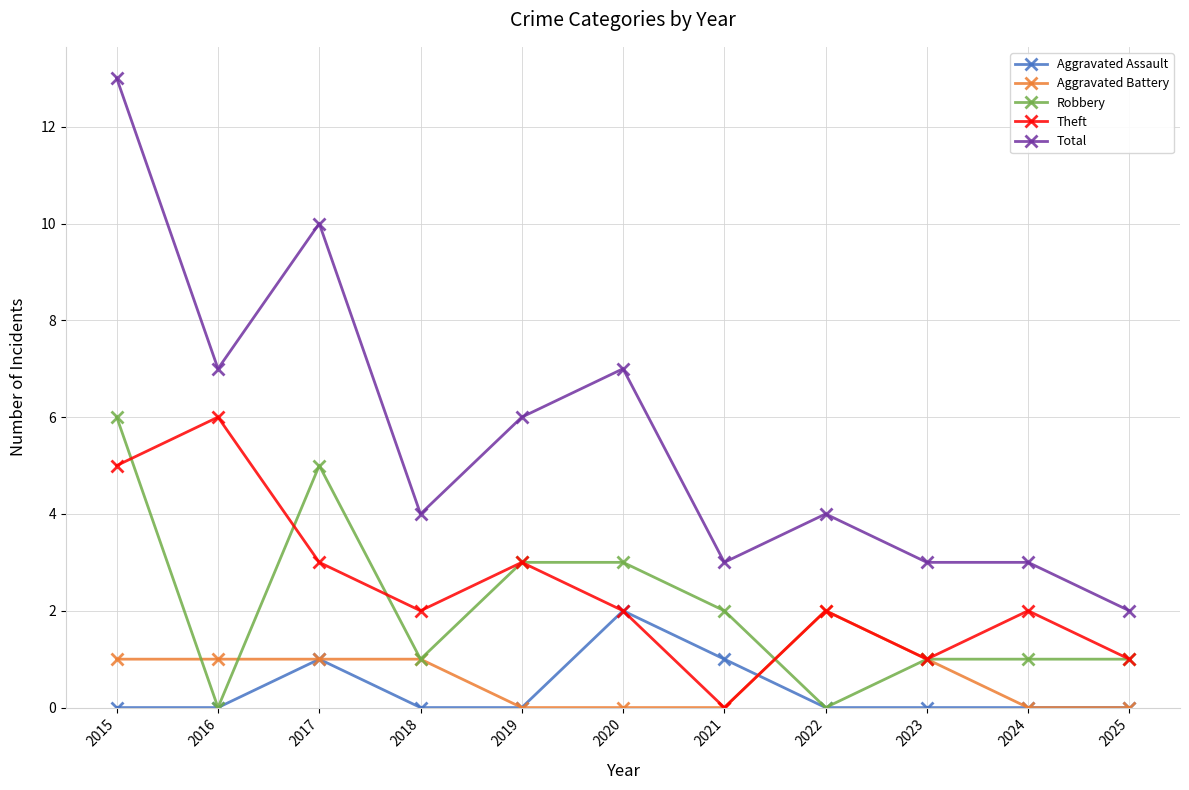

What is the highest value of the Robbery series?

6